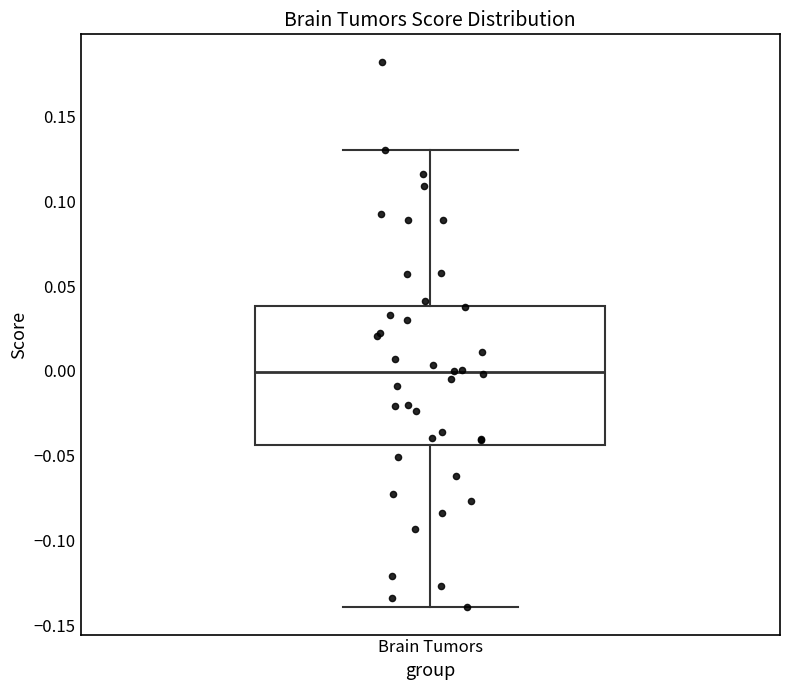

Transcribe this box plot: give where the median line is, the range the box spans, and where the two whiskers end, as read against the y-axis. The values are not printed on the chart, so give them approximately, as read against the axis.

median 0.000, box -0.045 to 0.040, whiskers -0.140 to 0.130